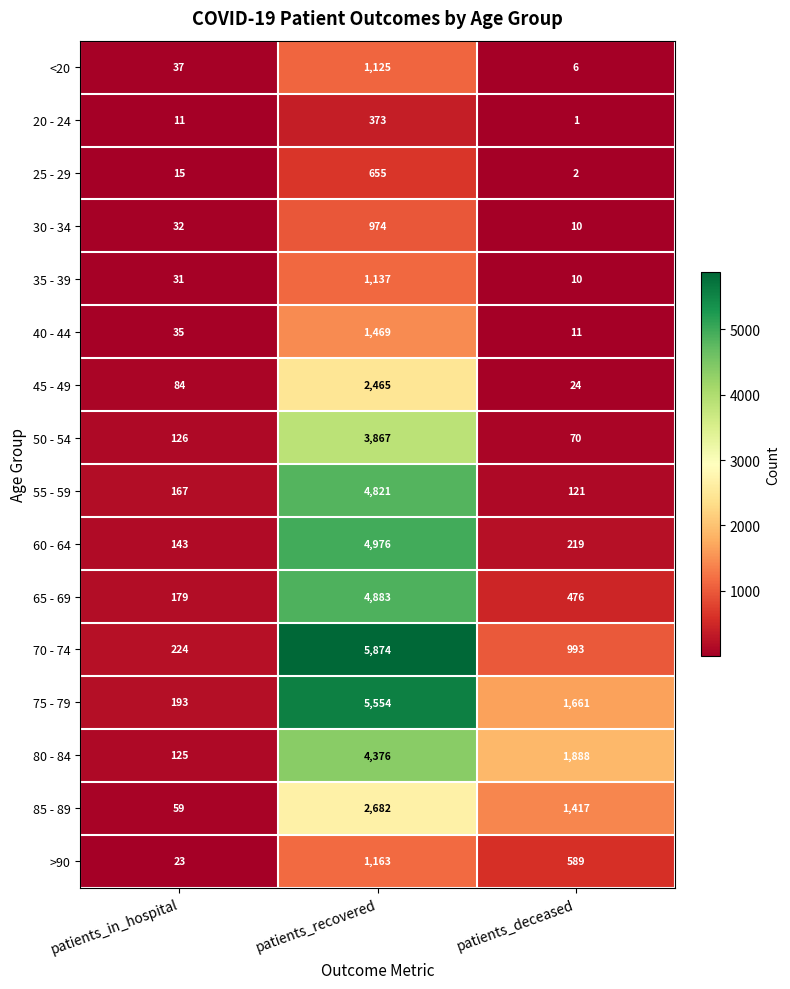

What is the difference between the maximum and minimum values in the 45 - 49 series?

2441